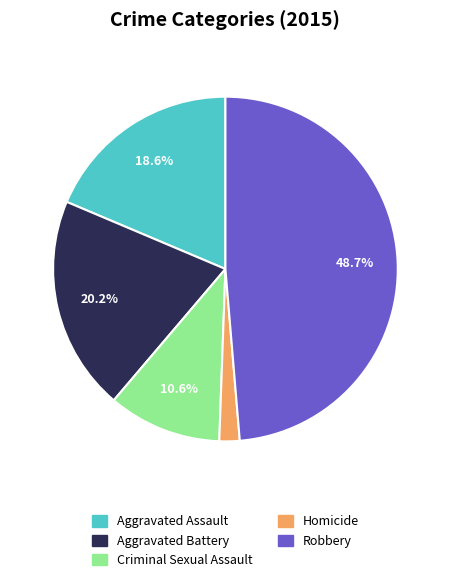

True or false: Homicide accounts for 14% of the total.

False